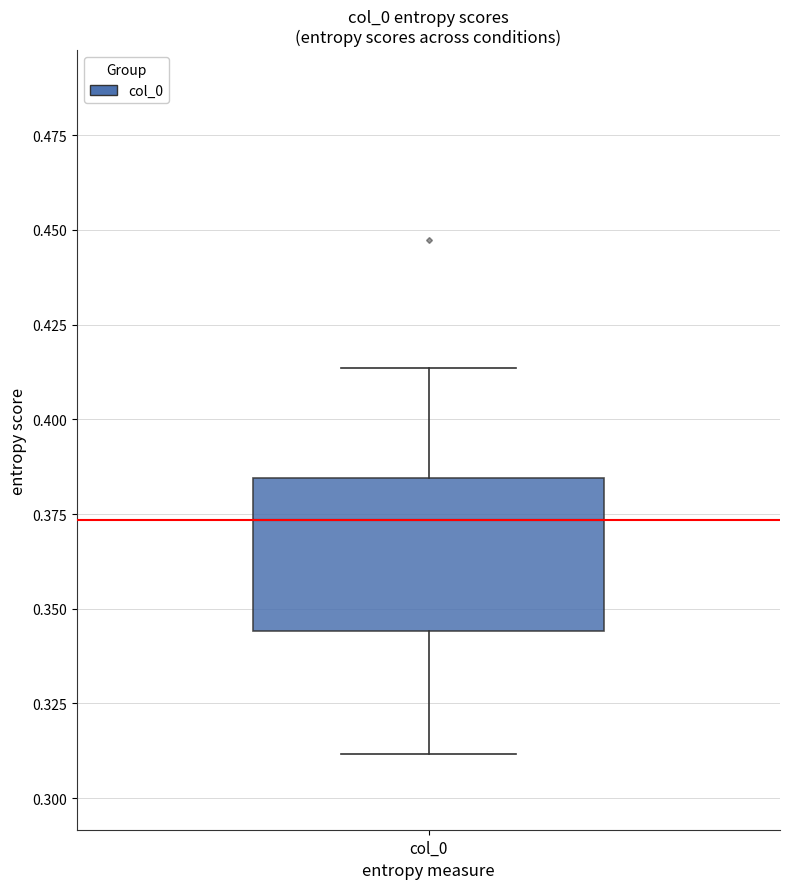

Read this box plot against the y-axis: the position of the median line, the range covered by the box, and the ends of both whiskers. The values are not printed on the chart, so give them approximately, as read against the axis.

median 0.375, box 0.345 to 0.385, whiskers 0.310 to 0.415